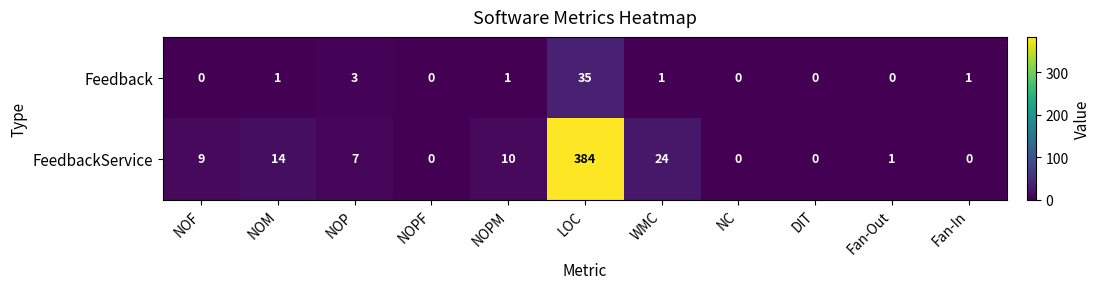

What is the difference between the highest and lowest values at Fan-Out?

1